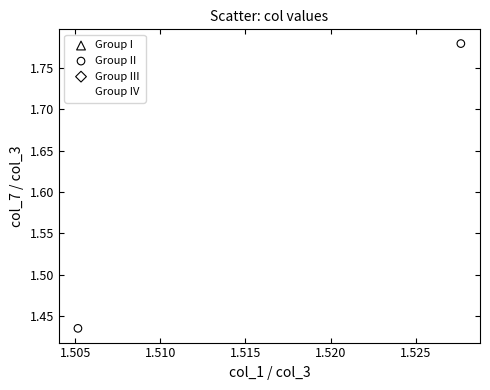

What is the average Y value?

1.6